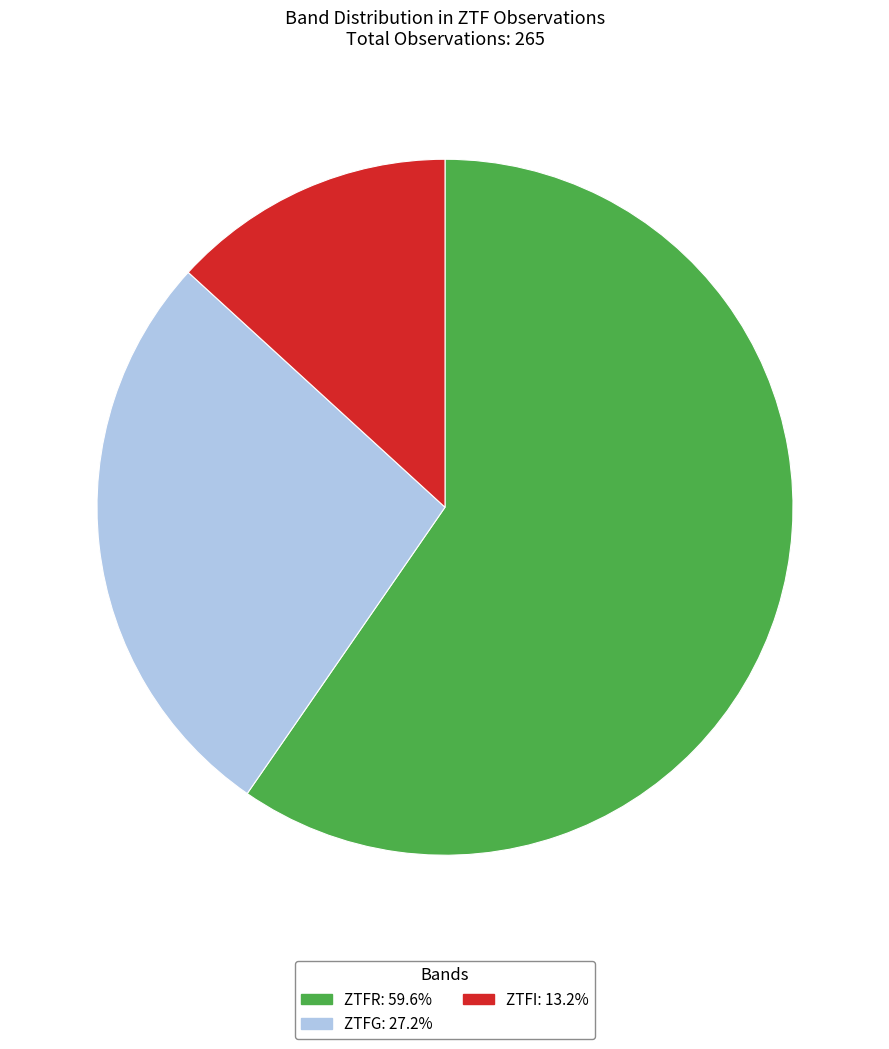

Is there a majority slice in this chart?

Yes